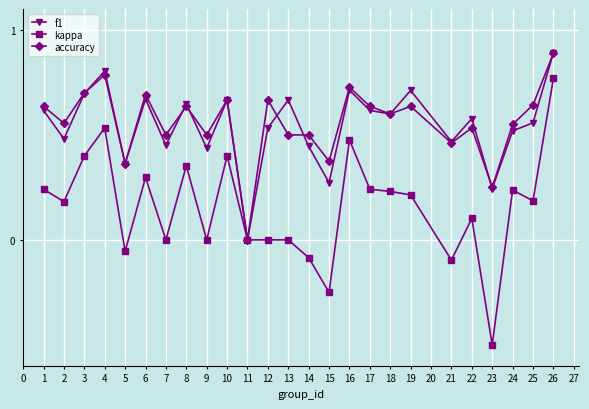

At which label does f1 reach its peak?

26